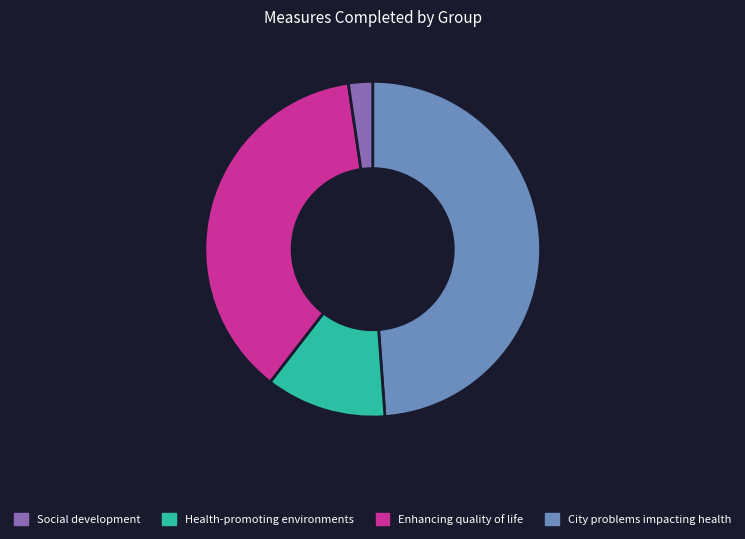

How many slices are in this pie chart?

4